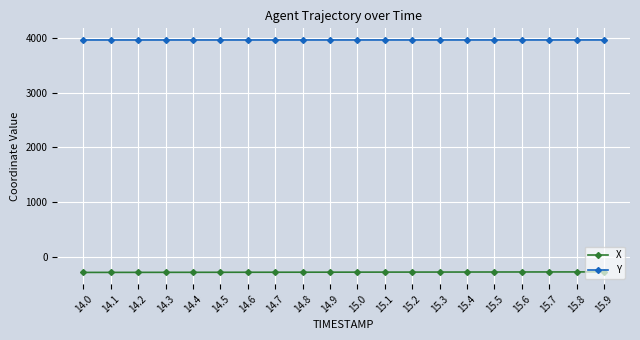

How many series are shown in this chart?

2